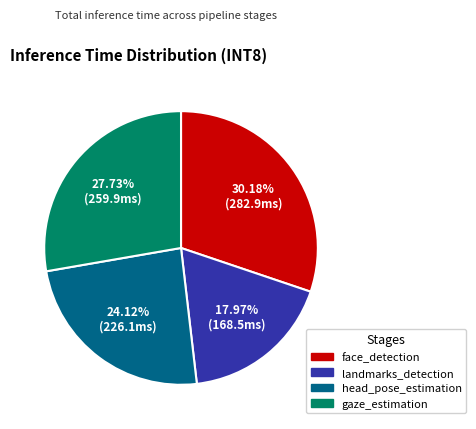

Is it true that gaze_estimation is 28% of the pie?

True